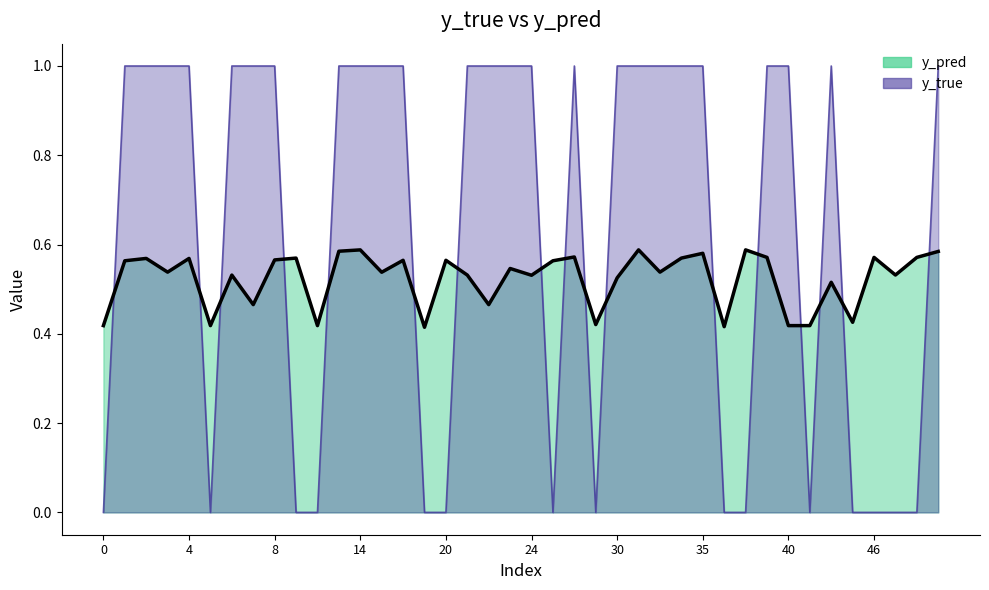

Count the values in the range 0 to 1.

40